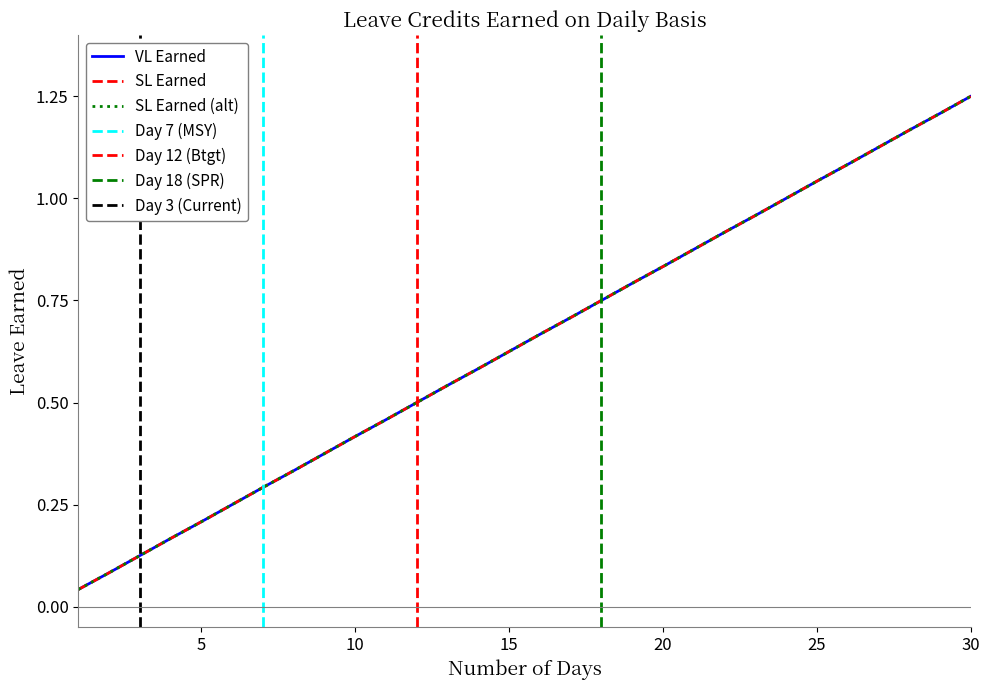

What is the maximum value for VL Earned?

1.2